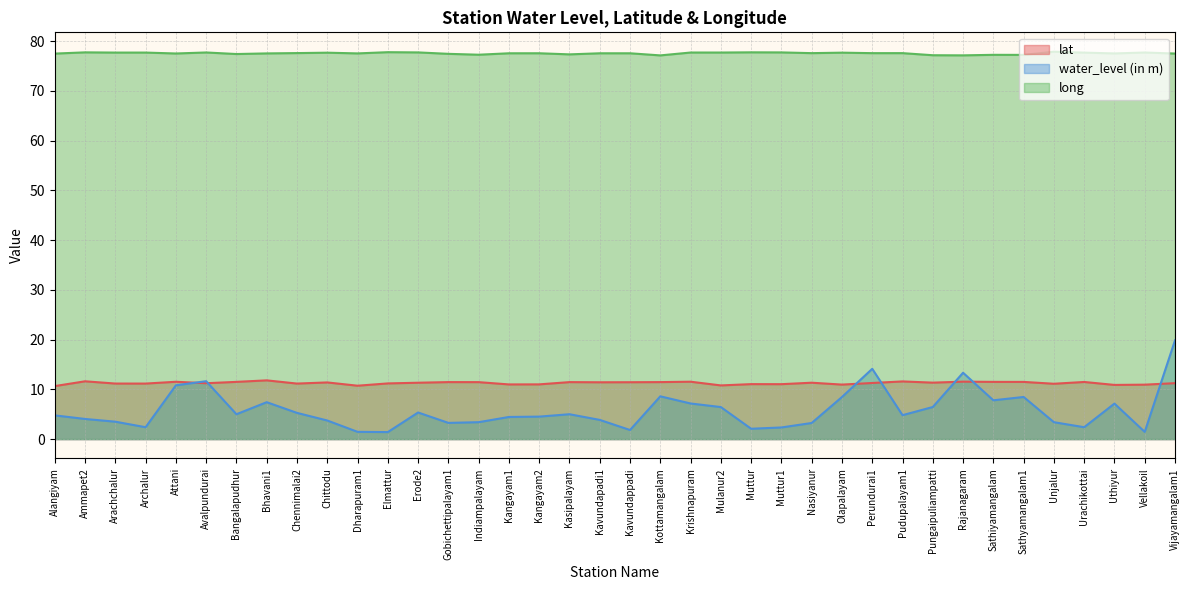

What is the total value across all series at Krishnapuram?

96.4